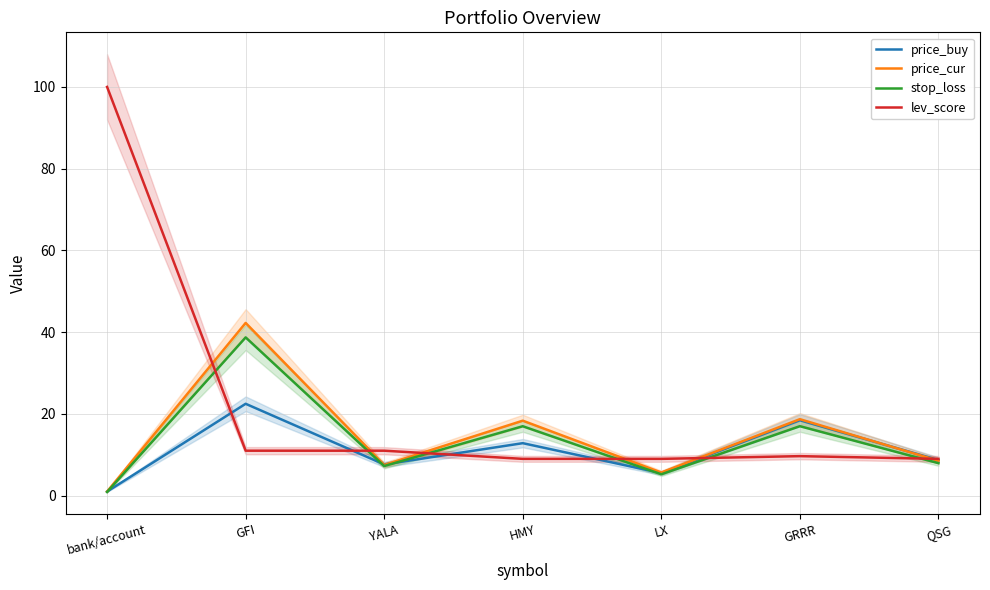

At which category does price_cur reach its first local peak?

GFI